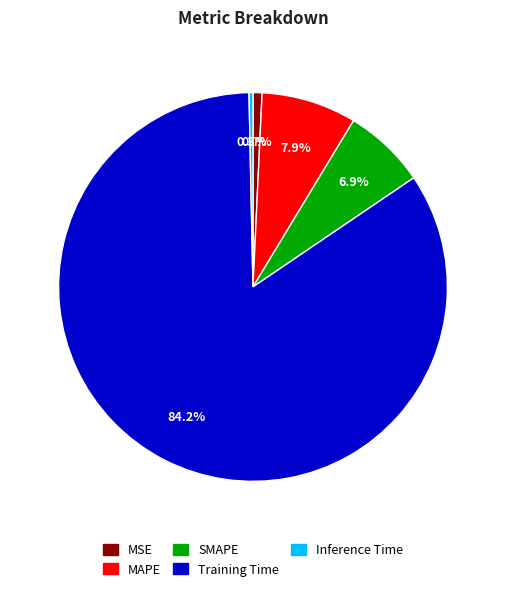

Which category accounts for the majority?

Training Time